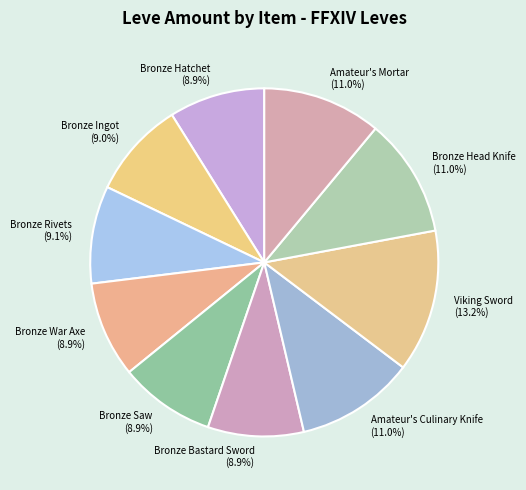

Is there any slice that represents more than half of the pie?

No